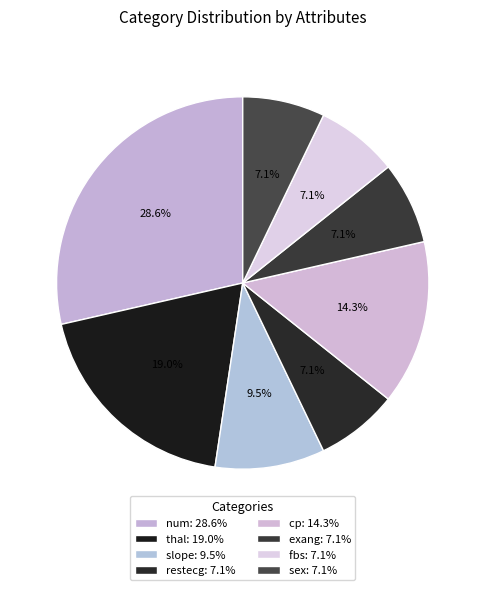

How many segments does this pie chart have?

8